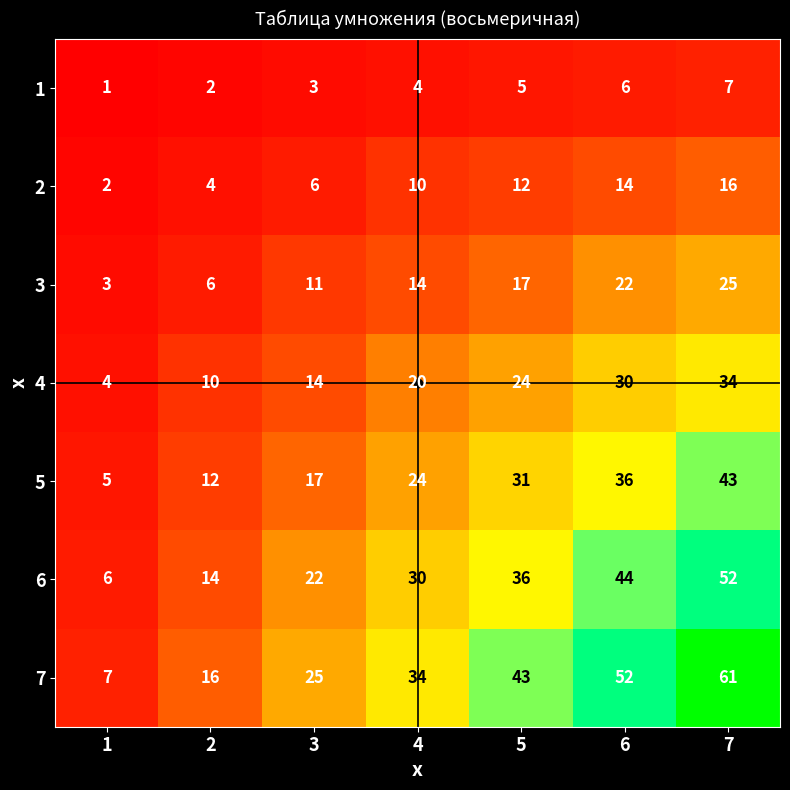

What is the sum of the 6 values at 3 and 7?

74